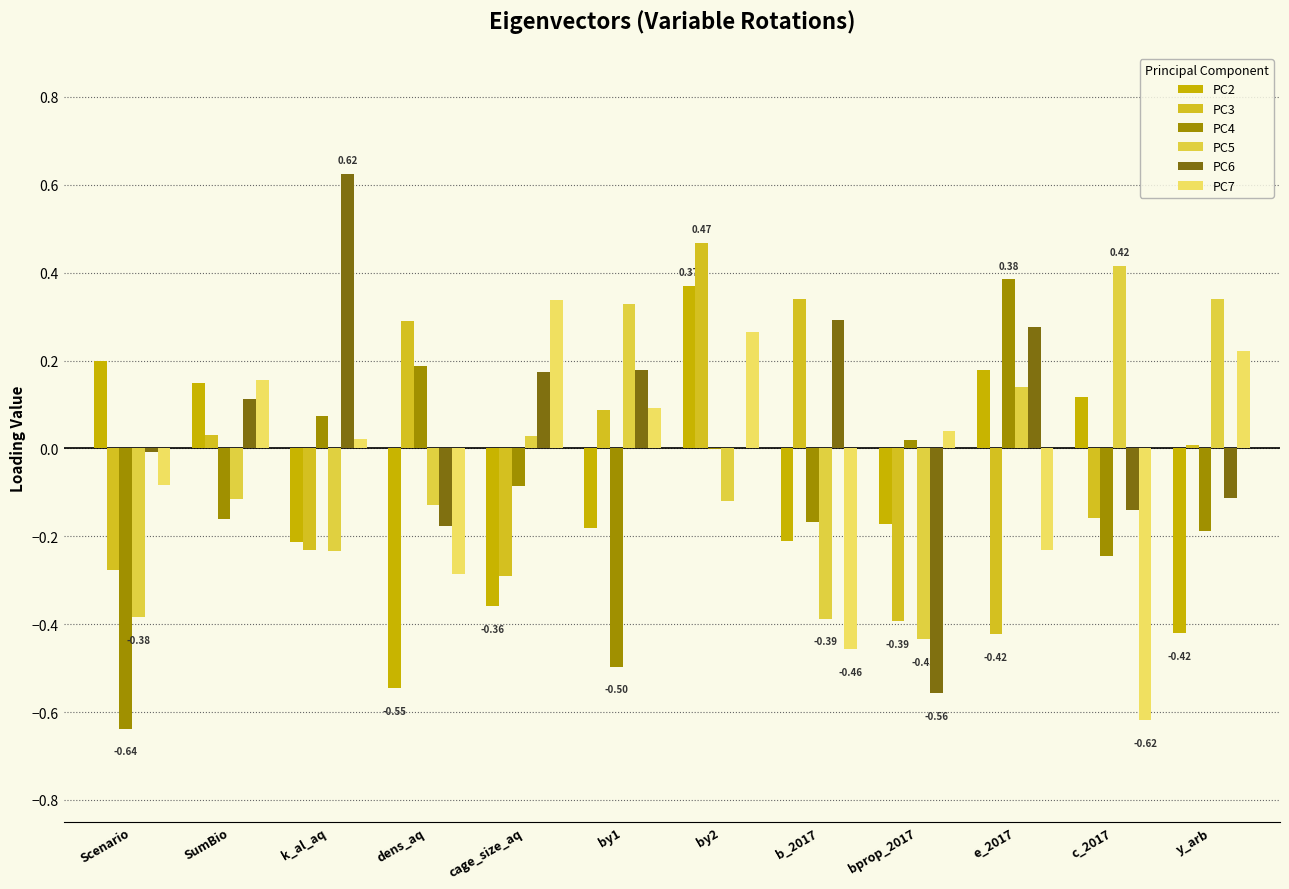

Rank the series at by2 from highest to lowest value.

PC3, PC2, PC7, PC6, PC4, PC5